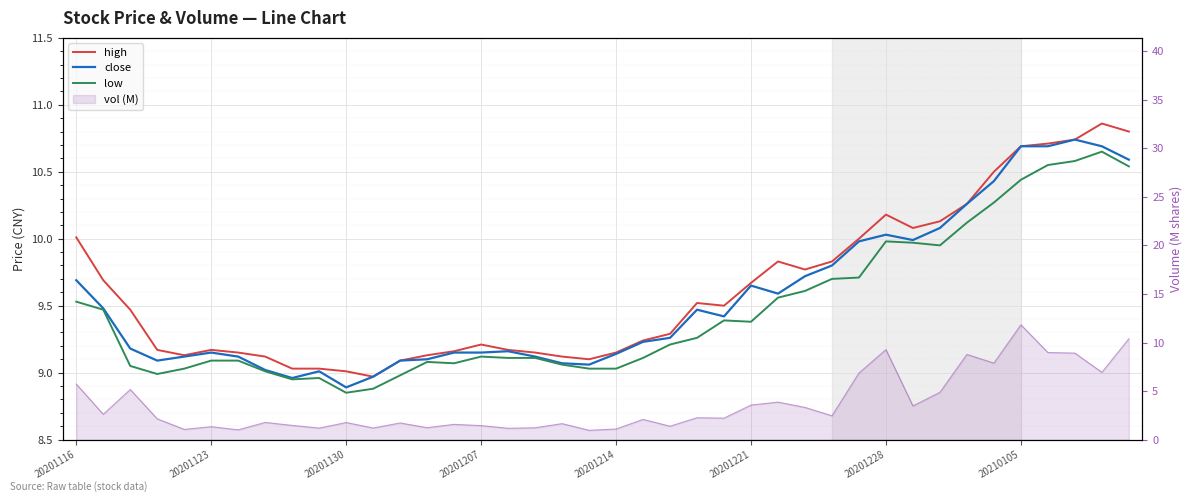

What is the value of the high point at the 21st from the left?

9.2